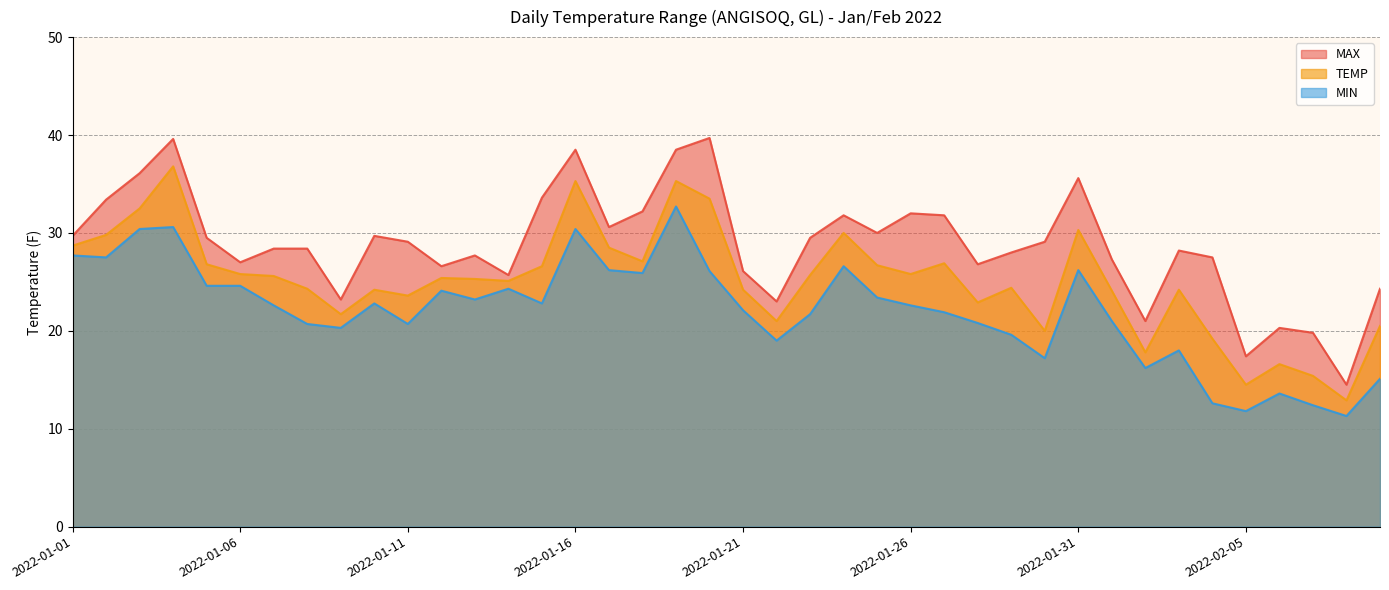

Where does the TEMP series first go above 25?

2022-01-01